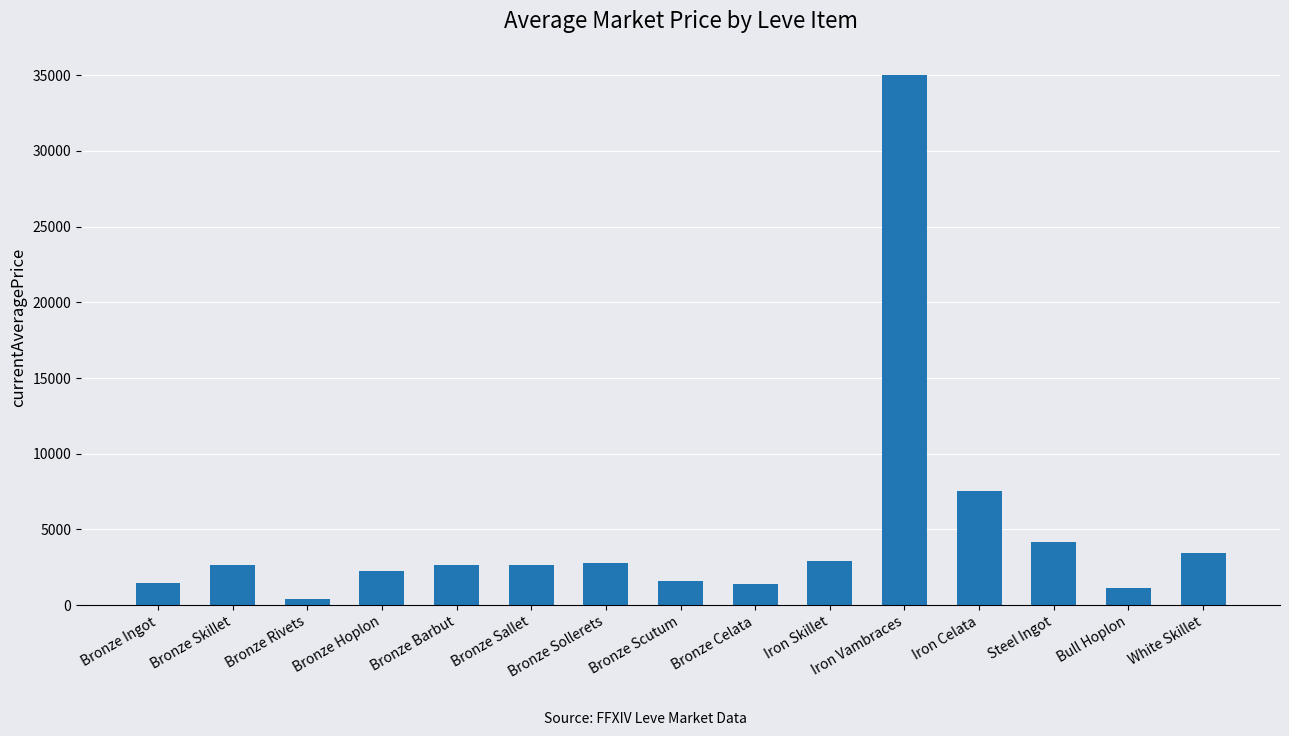

Does the chart contain any negative values?

No